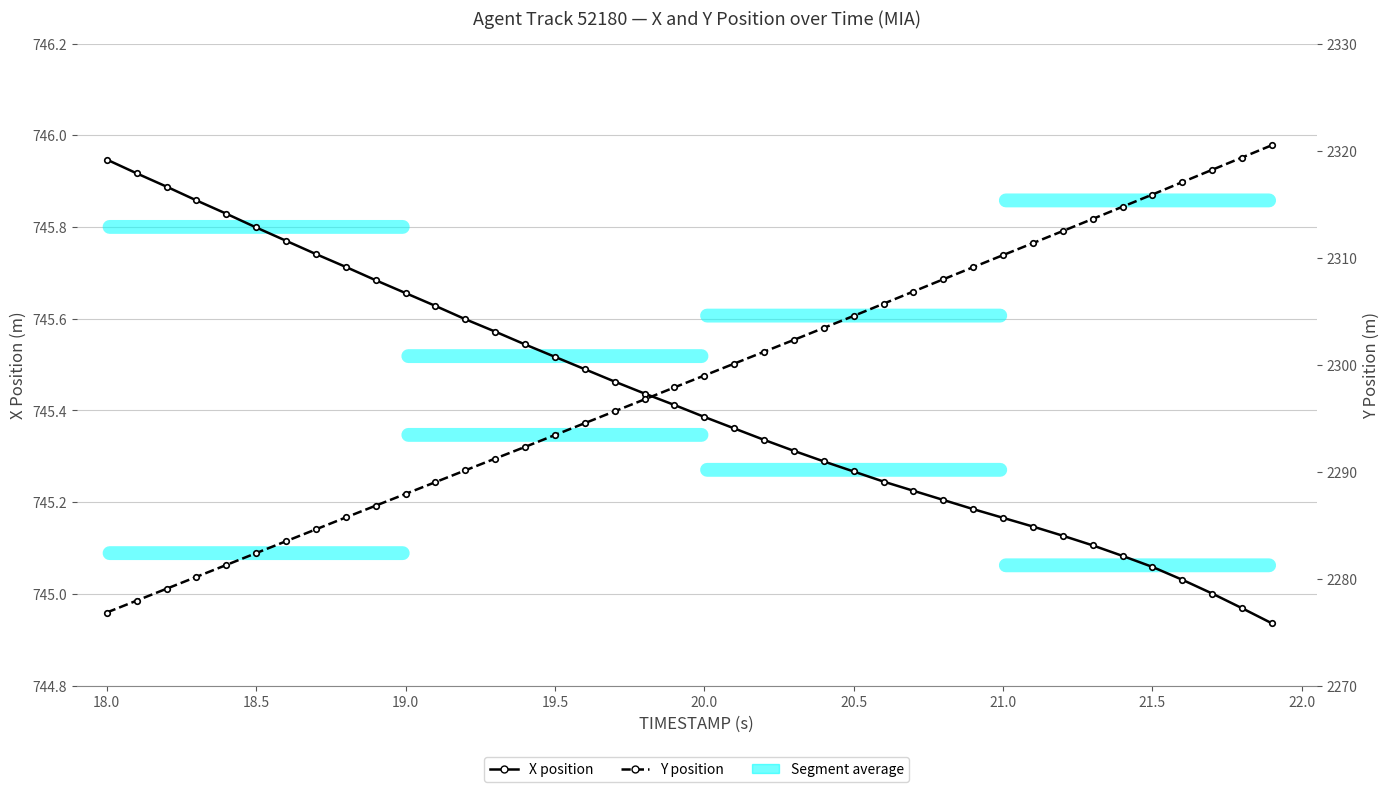

Reading left to right, transcribe all the data shown in this chart.

X position: 745.9	745.9	745.9	745.9	745.8	745.8	745.8	745.7	745.7	745.7	745.7	745.6	745.6	745.6	745.5	745.5	745.5	745.5	745.4	745.4	745.4	745.4	745.3	745.3	745.3	745.3	745.2	745.2	745.2	745.2	745.2	745.1	745.1	745.1	745.1	745.1	745.0	745.0	745.0	744.9
Y position: 2276.8	2277.9	2279.1	2280.2	2281.3	2282.4	2283.5	2284.6	2285.7	2286.8	2287.9	2289.0	2290.1	2291.2	2292.3	2293.4	2294.5	2295.6	2296.8	2297.9	2299.0	2300.1	2301.2	2302.3	2303.4	2304.6	2305.7	2306.8	2308.0	2309.1	2310.2	2311.3	2312.5	2313.6	2314.8	2315.9	2317.1	2318.2	2319.3	2320.5